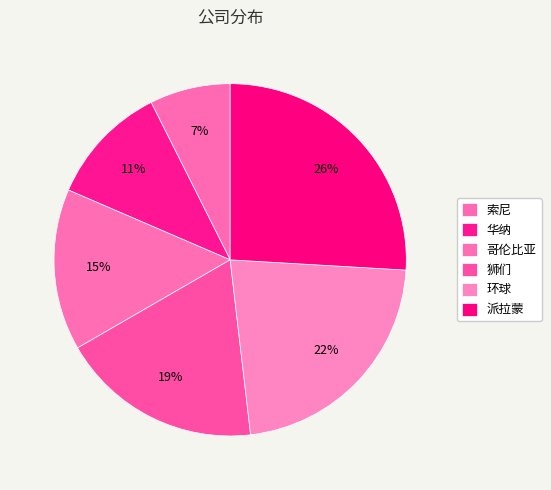

Rank the categories by value from lowest to highest.

索尼, 华纳, 哥伦比亚, 狮们, 环球, 派拉蒙